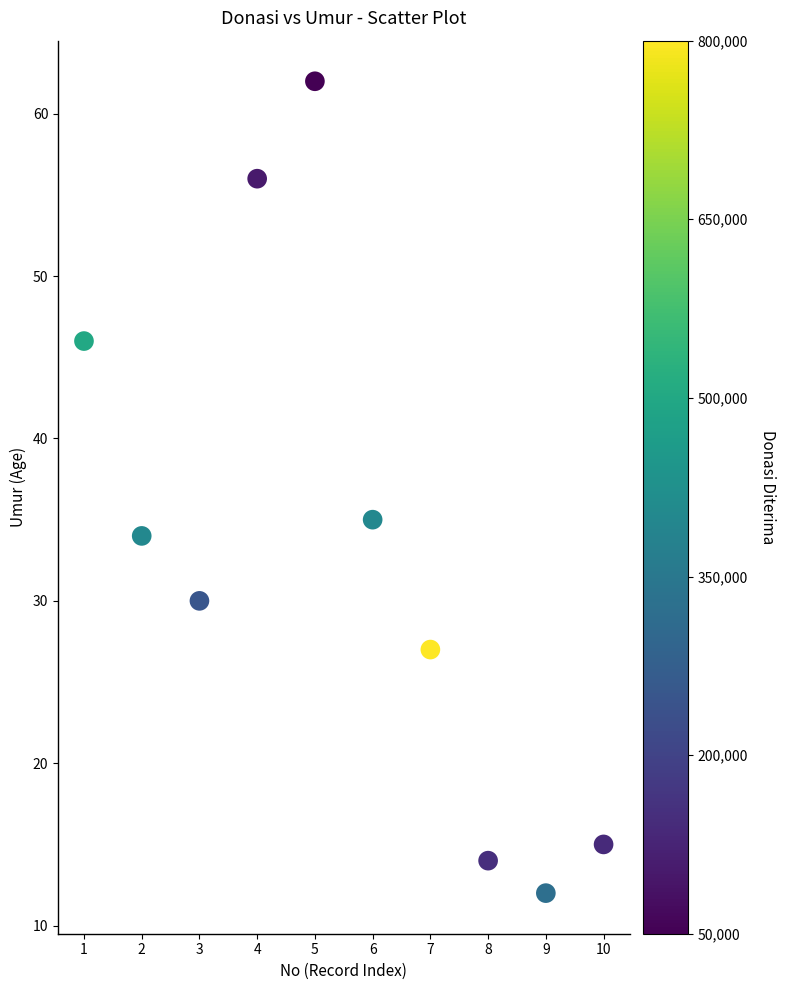

What Y value in the scatter plot is closest to 37?

35